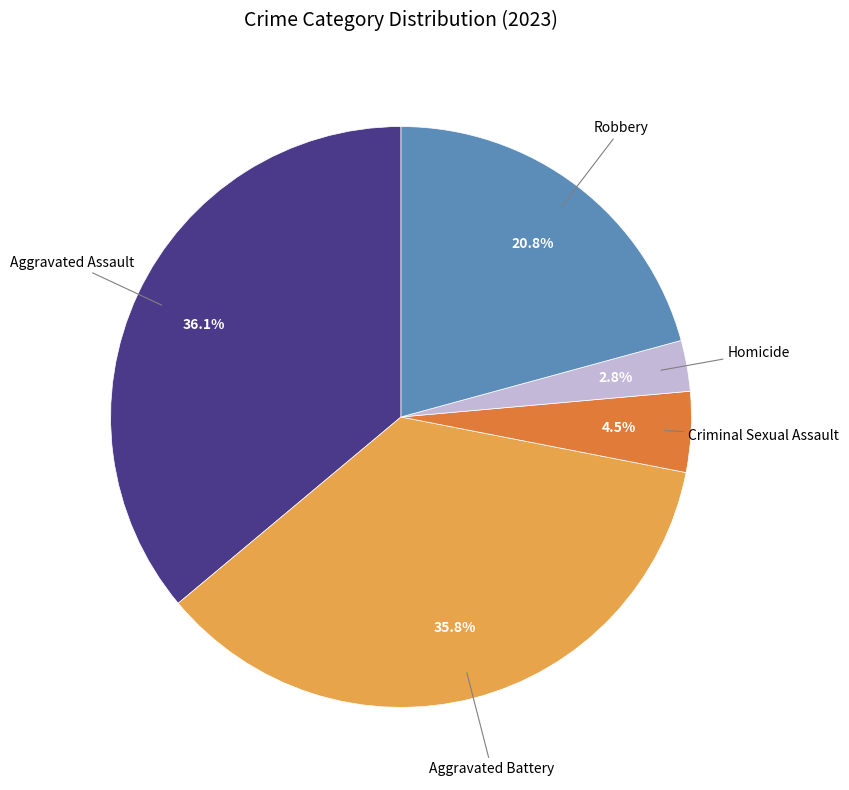

Is there any slice that represents more than half of the pie?

No